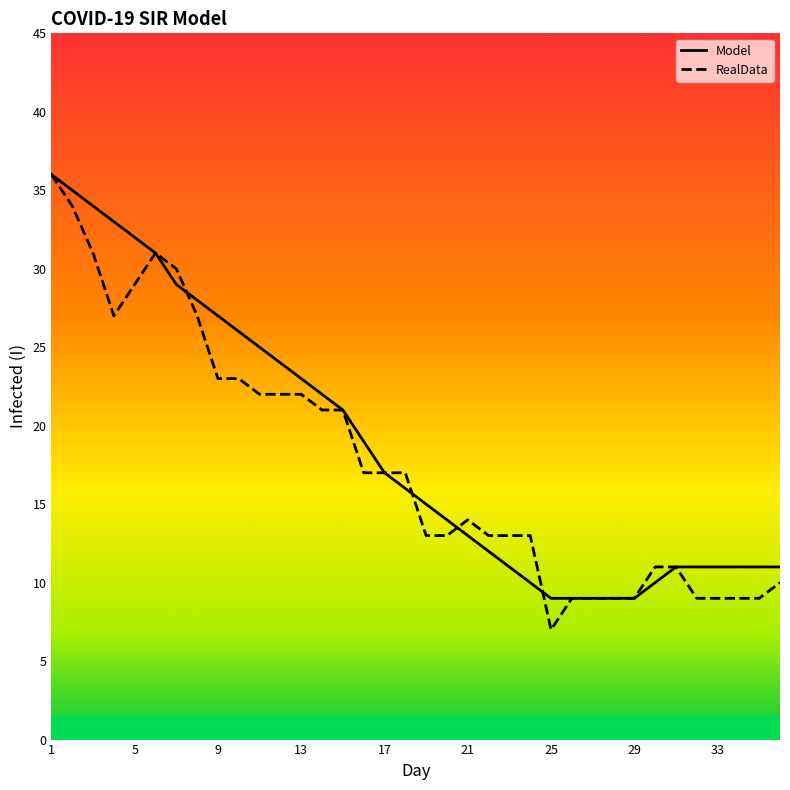

What is the smallest value displayed?

7